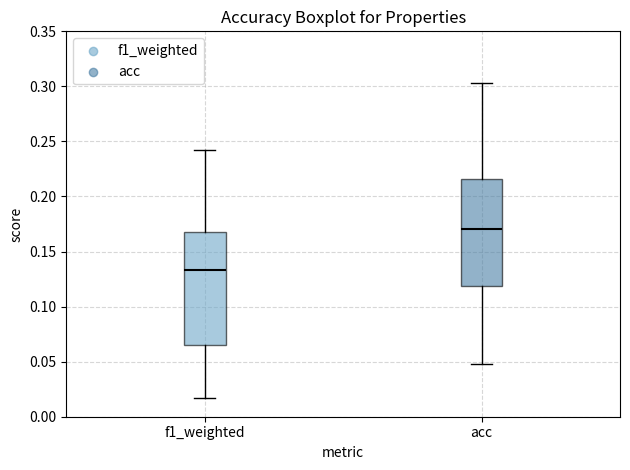

Reading left to right, read every box against the y-axis: the position of its median line, the range the box covers, and the ends of its whiskers. The values are not printed on the chart, so give them approximately, as read against the axis.

f1_weighted: median 0.135, box 0.065 to 0.170, whiskers 0.015 to 0.240
acc: median 0.170, box 0.120 to 0.215, whiskers 0.050 to 0.305